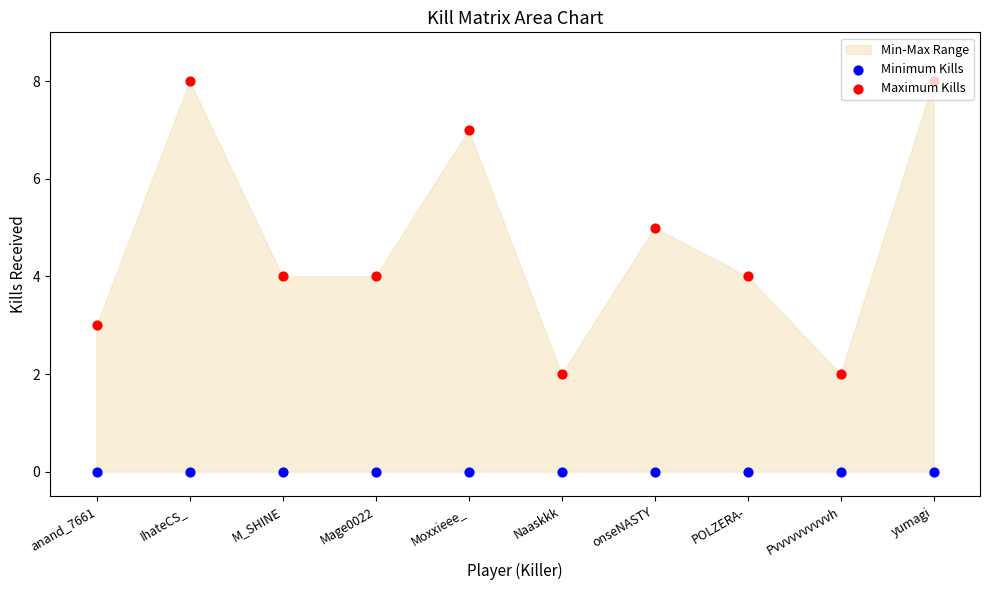

What is the total value across all series at IhateCS_?

8